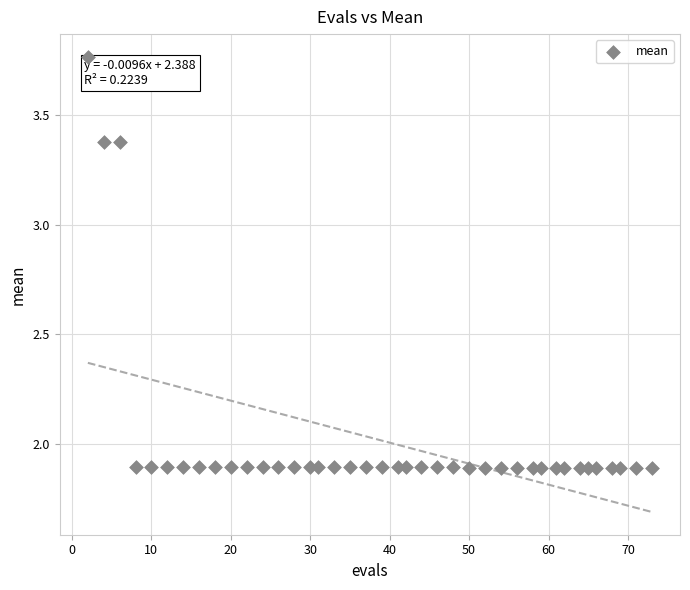

What is the range of X values (max minus min)?

71.0